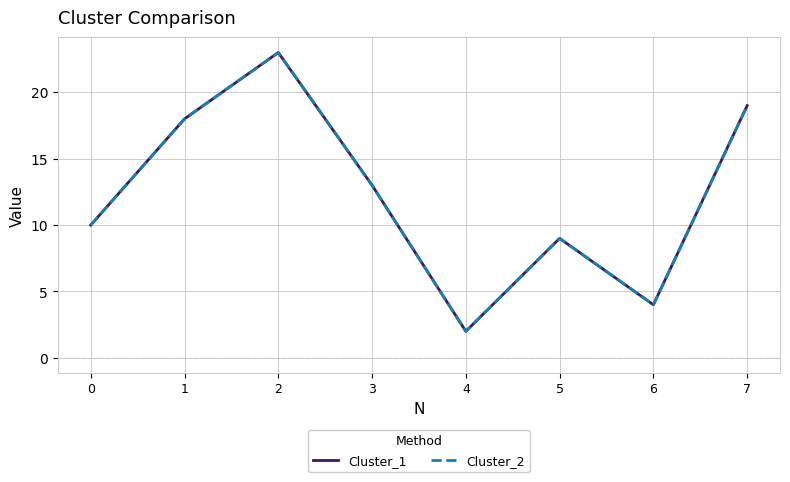

Does the chart display data point markers on the line(s)?

No